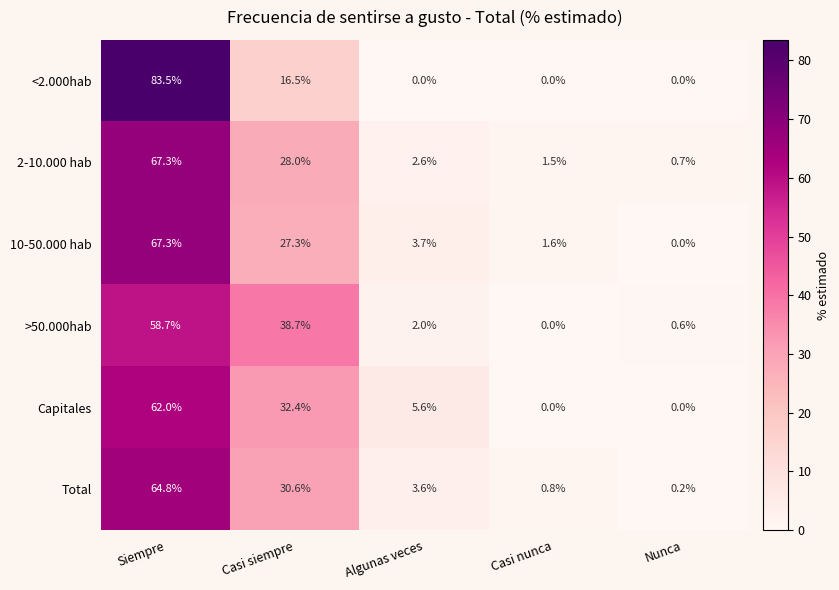

Between Casi siempre and Casi nunca, which series saw the biggest shift?

>50.000hab